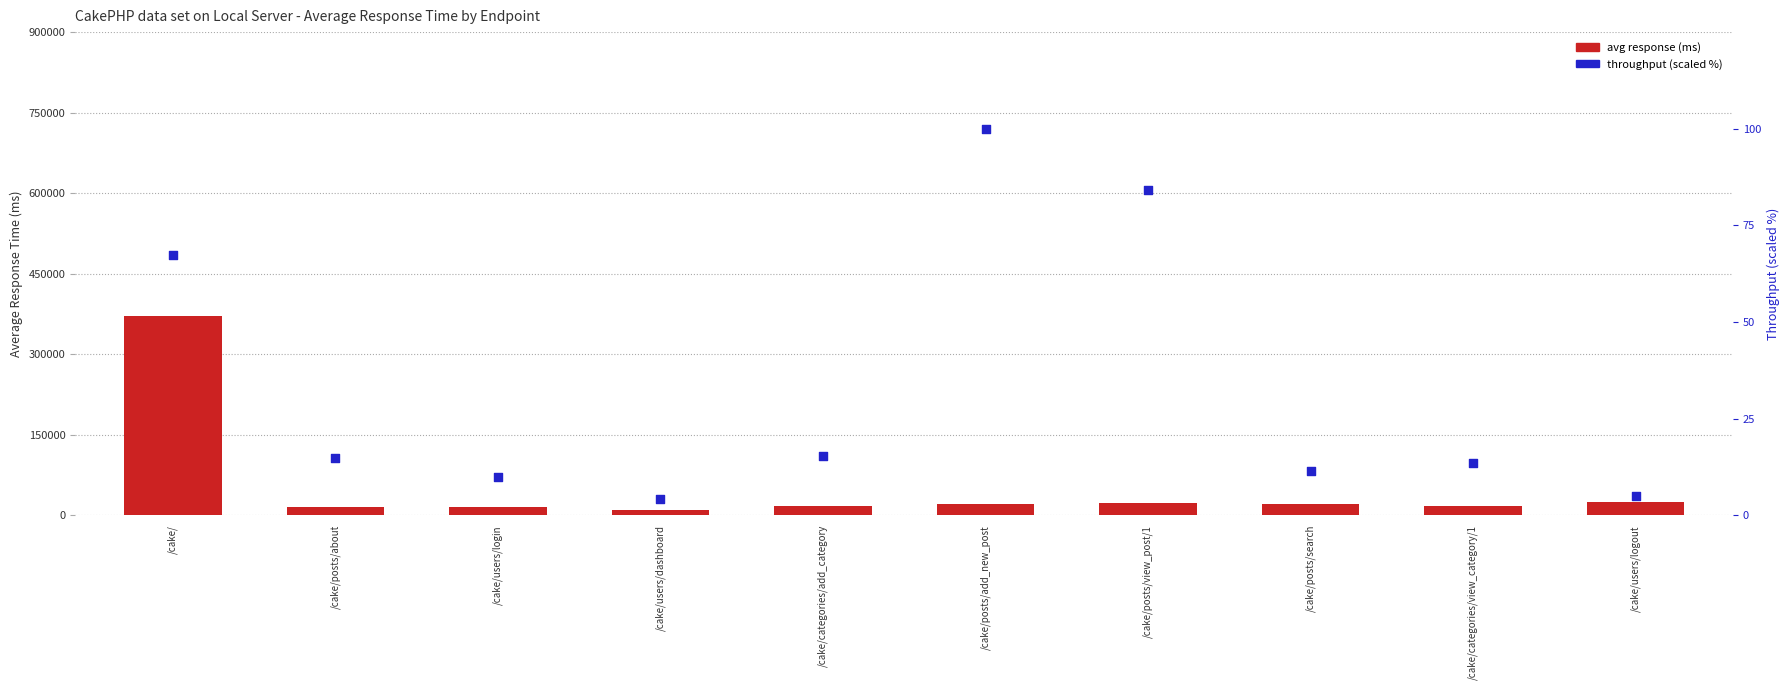

What is the total value across all series at /cake/posts/search?

21293.8